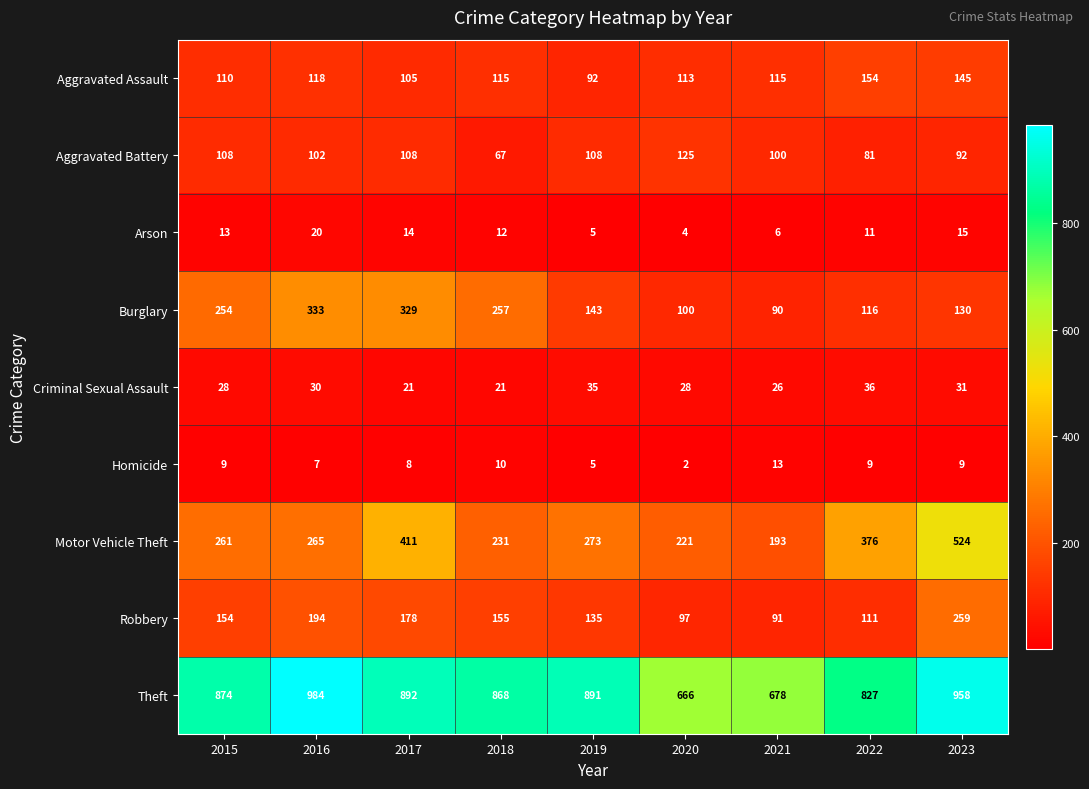

Is it true that Theft equals 1166 at 2022?

False